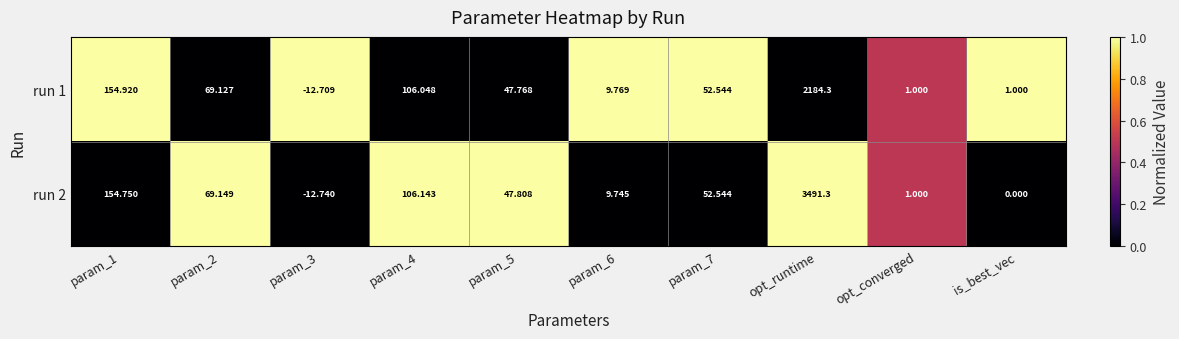

Which category has the highest value across all series?

opt_runtime